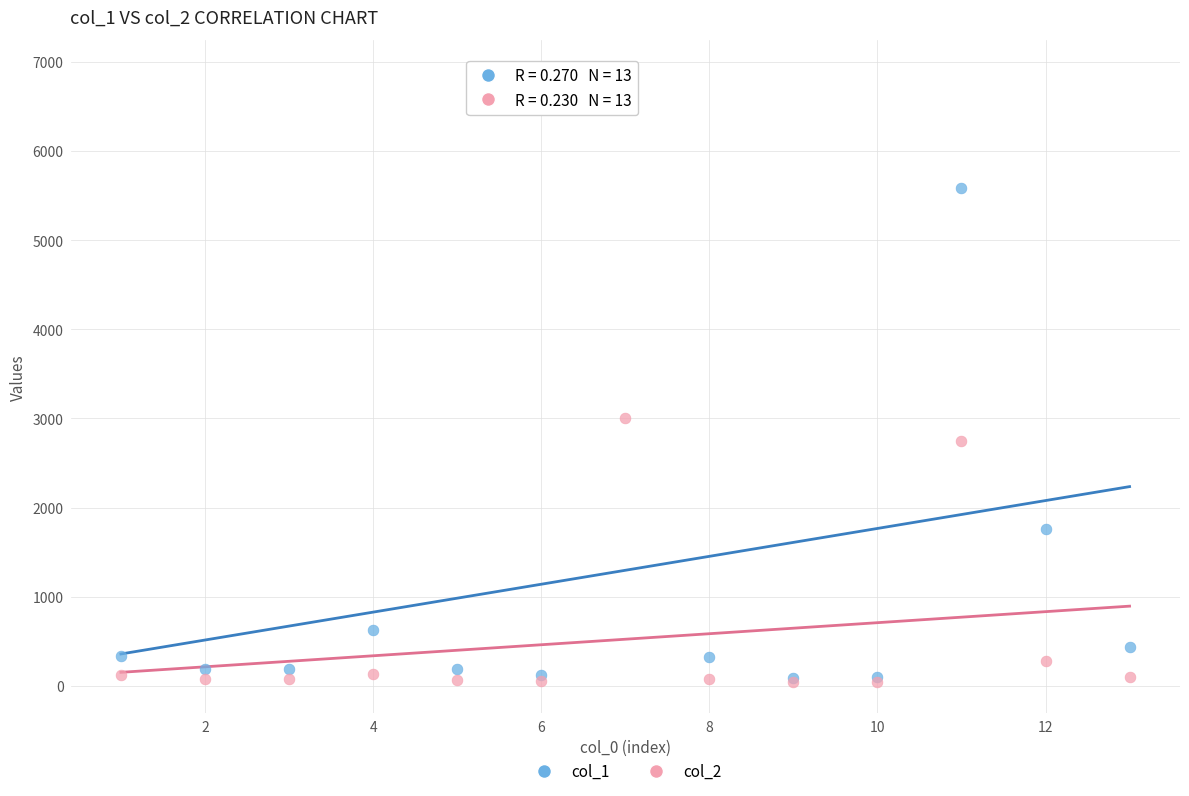

Across all series, what Y value is closest to 3472?

3006.6